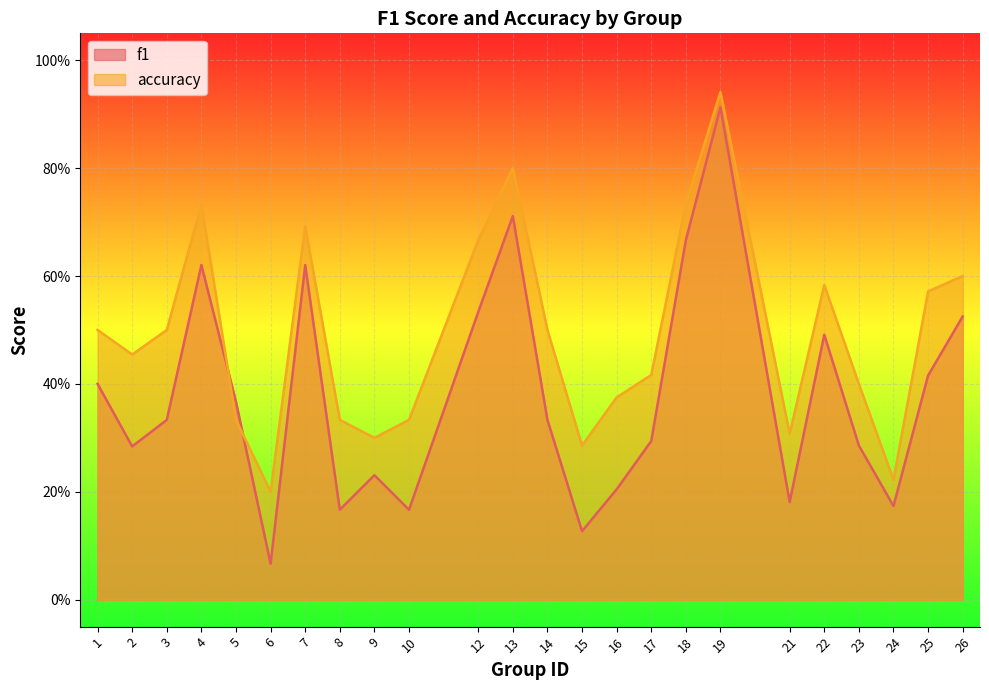

How many lines are shown in the chart?

2